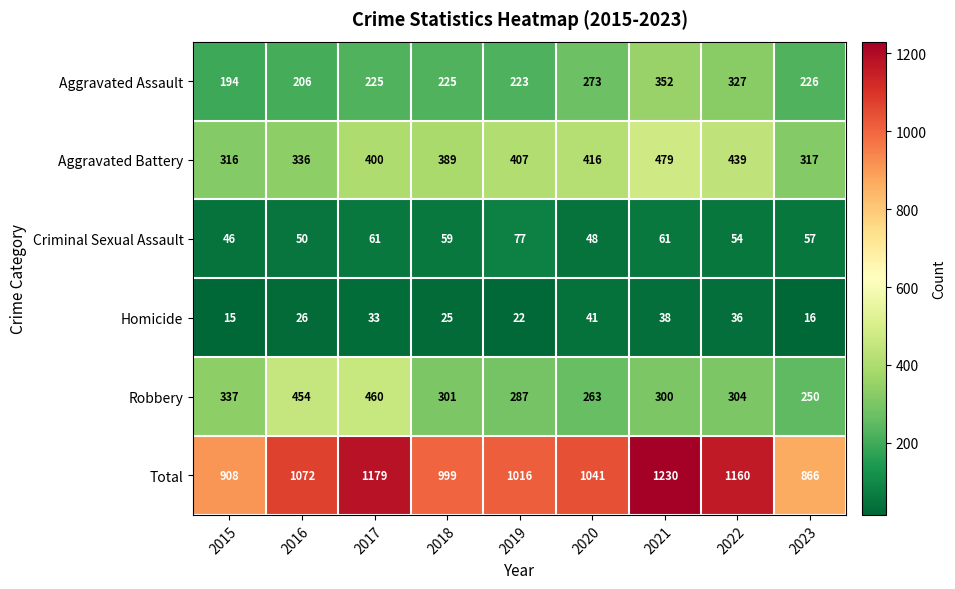

How many data points does each series have?

9